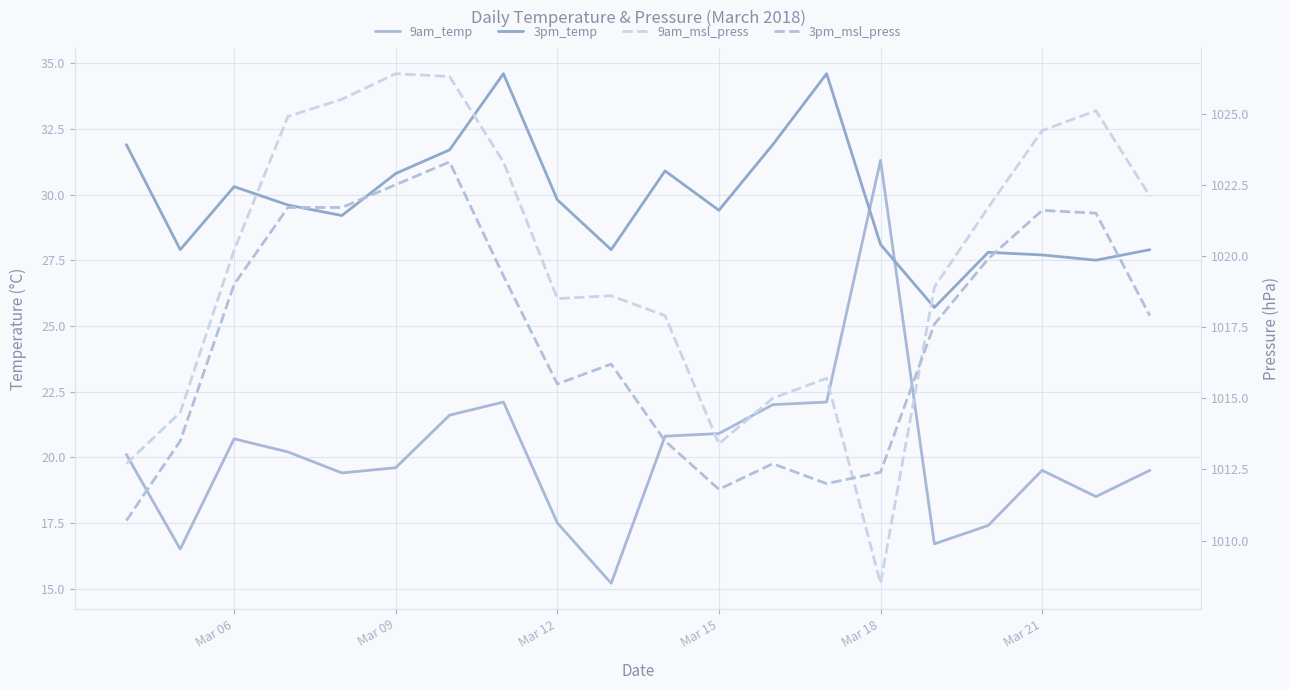

How many data points in 3pm_msl_press are above 1017?

11